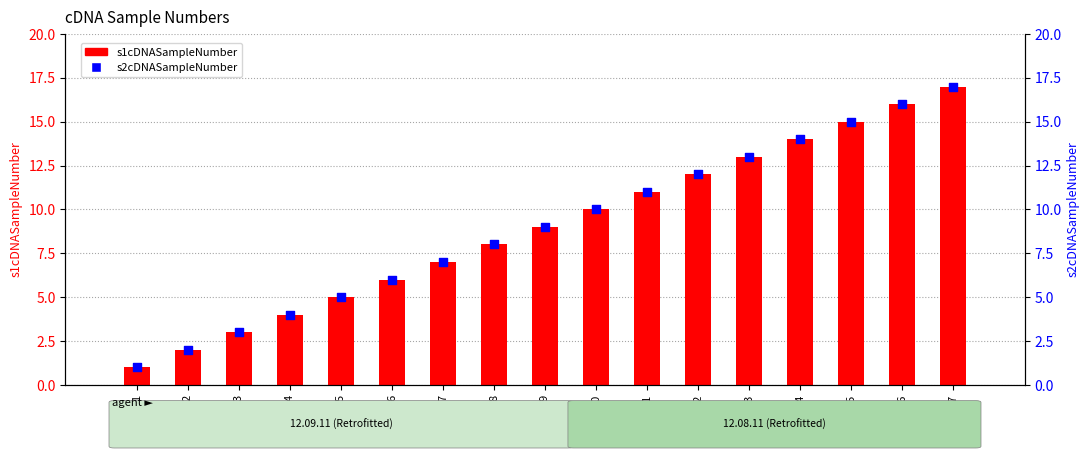

Which series reaches the maximum Y coordinate?

s1cDNASampleNumber